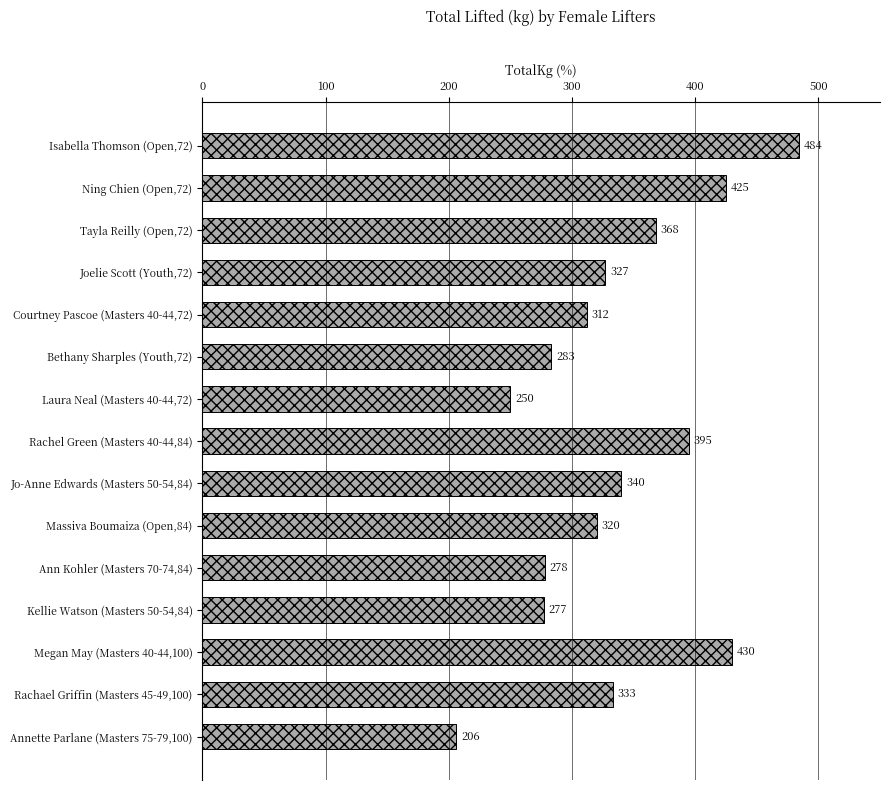

List the labels in order of value, largest first.

Isabella Thomson (Open,72), Megan May (Masters 40-44,100), Ning Chien (Open,72), Rachel Green (Masters 40-44,84), Tayla Reilly (Open,72), Jo-Anne Edwards (Masters 50-54,84), Rachael Griffin (Masters 45-49,100), Joelie Scott (Youth,72), Massiva Boumaiza (Open,84), Courtney Pascoe (Masters 40-44,72), Bethany Sharples (Youth,72), Ann Kohler (Masters 70-74,84), Kellie Watson (Masters 50-54,84), Laura Neal (Masters 40-44,72), Annette Parlane (Masters 75-79,100)